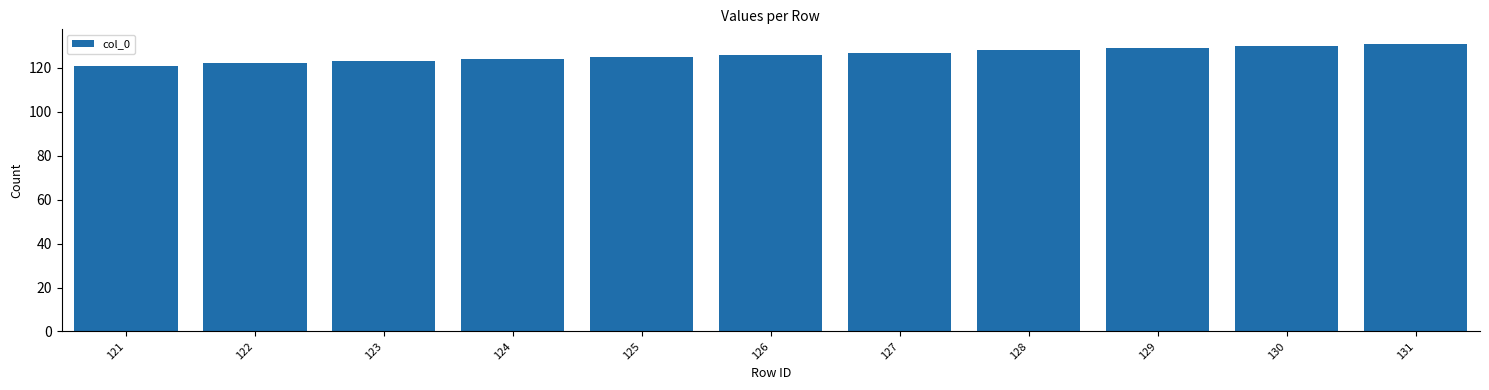

The value at 129 is 31. True or false?

False